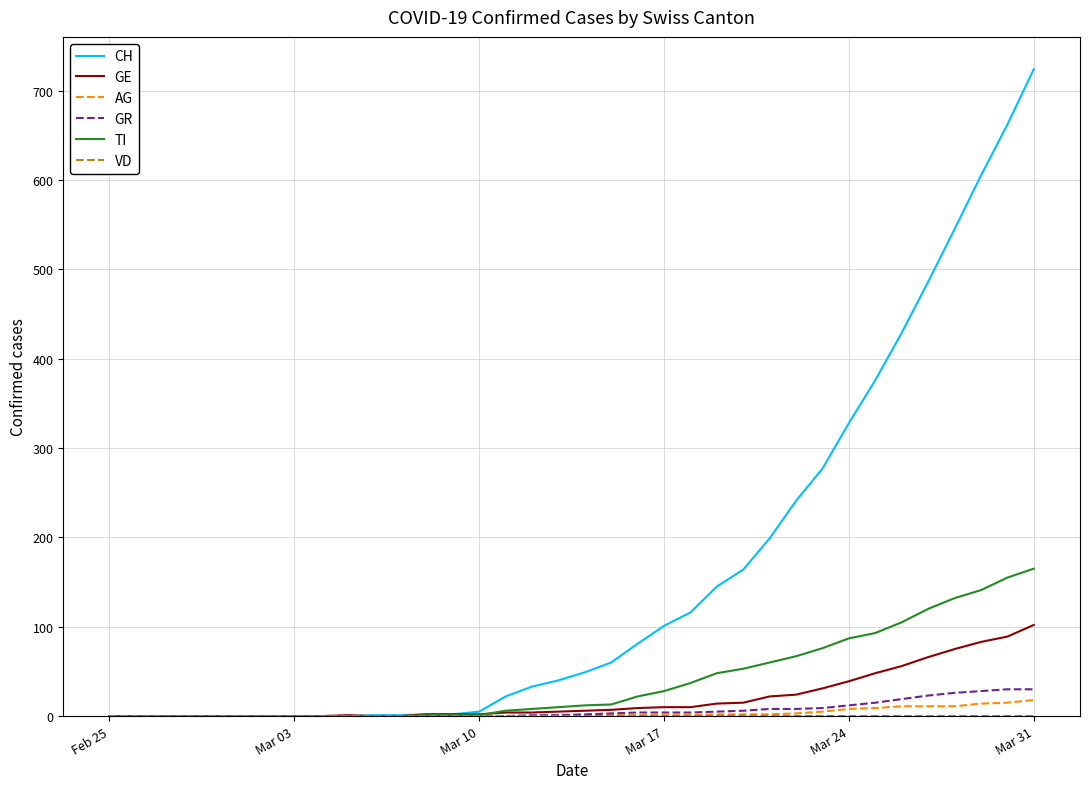

Which series has the largest range (max minus min)?

CH